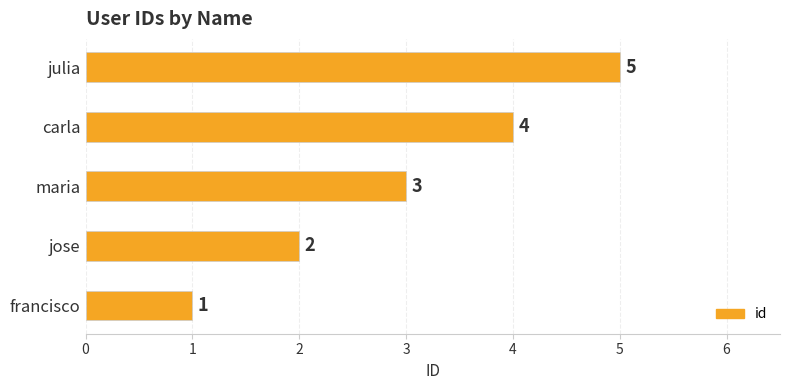

At which label is the value closest to 3?

maria